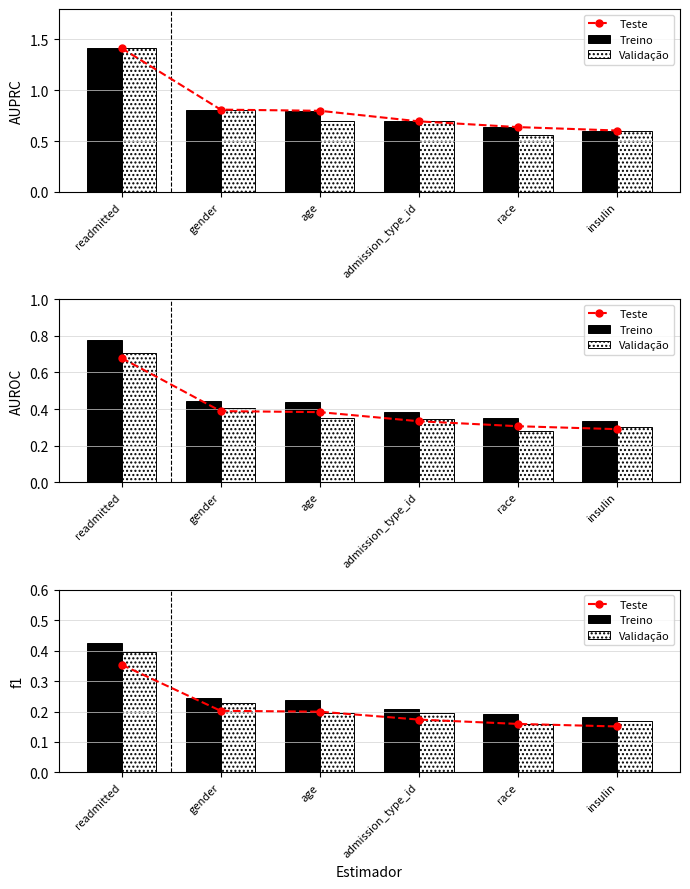

What are all the series names shown in the legend?

Teste, Treino, Validação